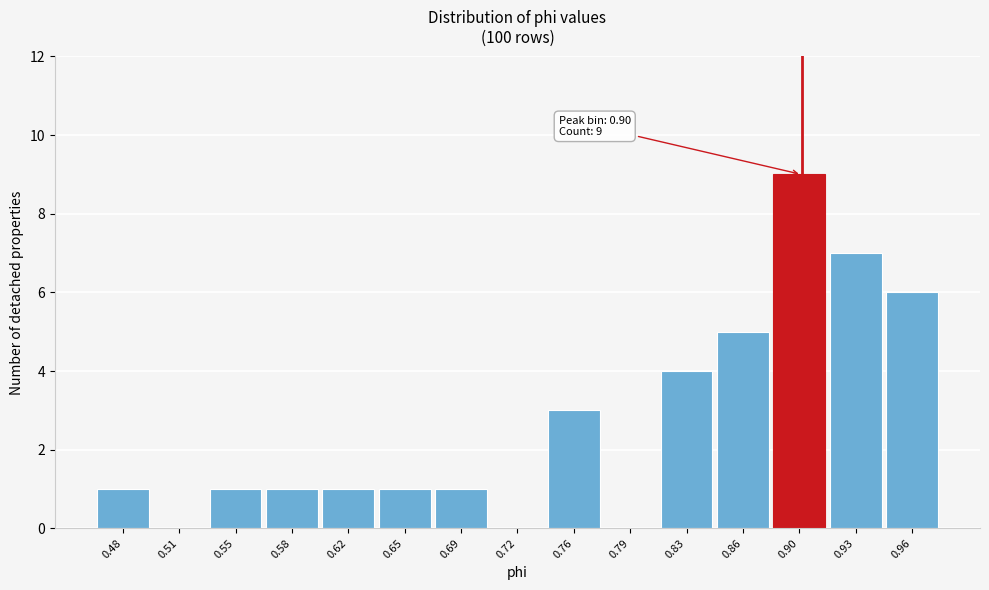

Reading right to left, transcribe all the data shown in this chart.

0.96=6	0.93=7	0.90=9	0.86=5	0.83=4	0.79=0	0.76=3	0.72=0	0.69=1	0.65=1	0.62=1	0.58=1	0.55=1	0.51=0	0.48=1